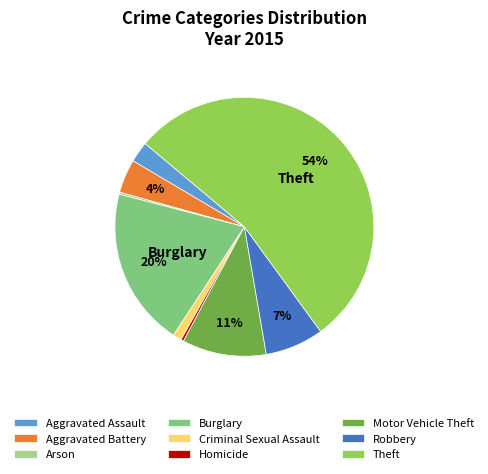

Do Aggravated Battery and Motor Vehicle Theft together represent more than half of the pie?

No